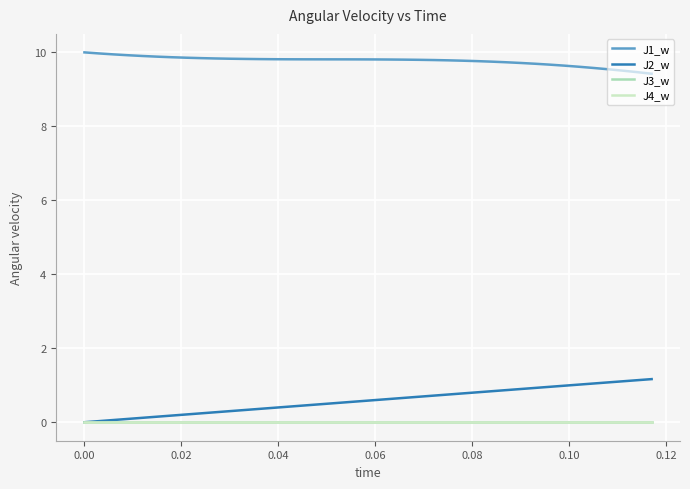

Does the chart have visible grid lines?

Yes